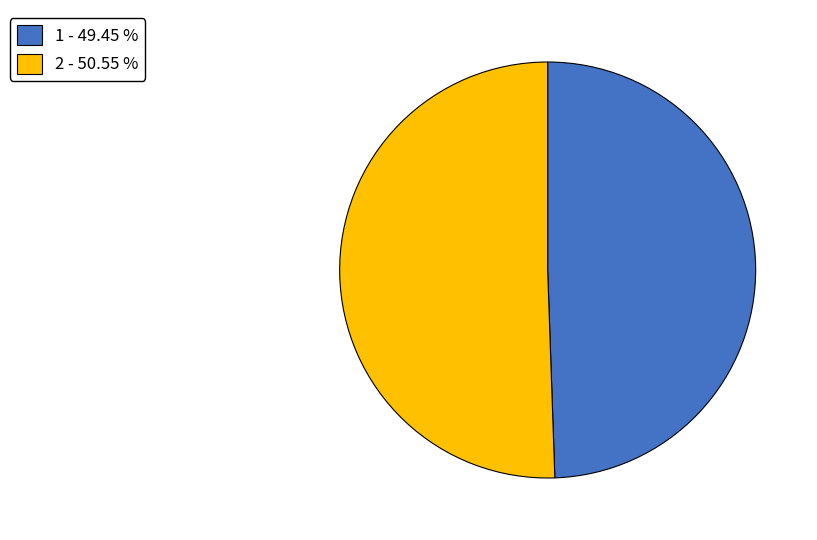

How many slices are in this pie chart?

2